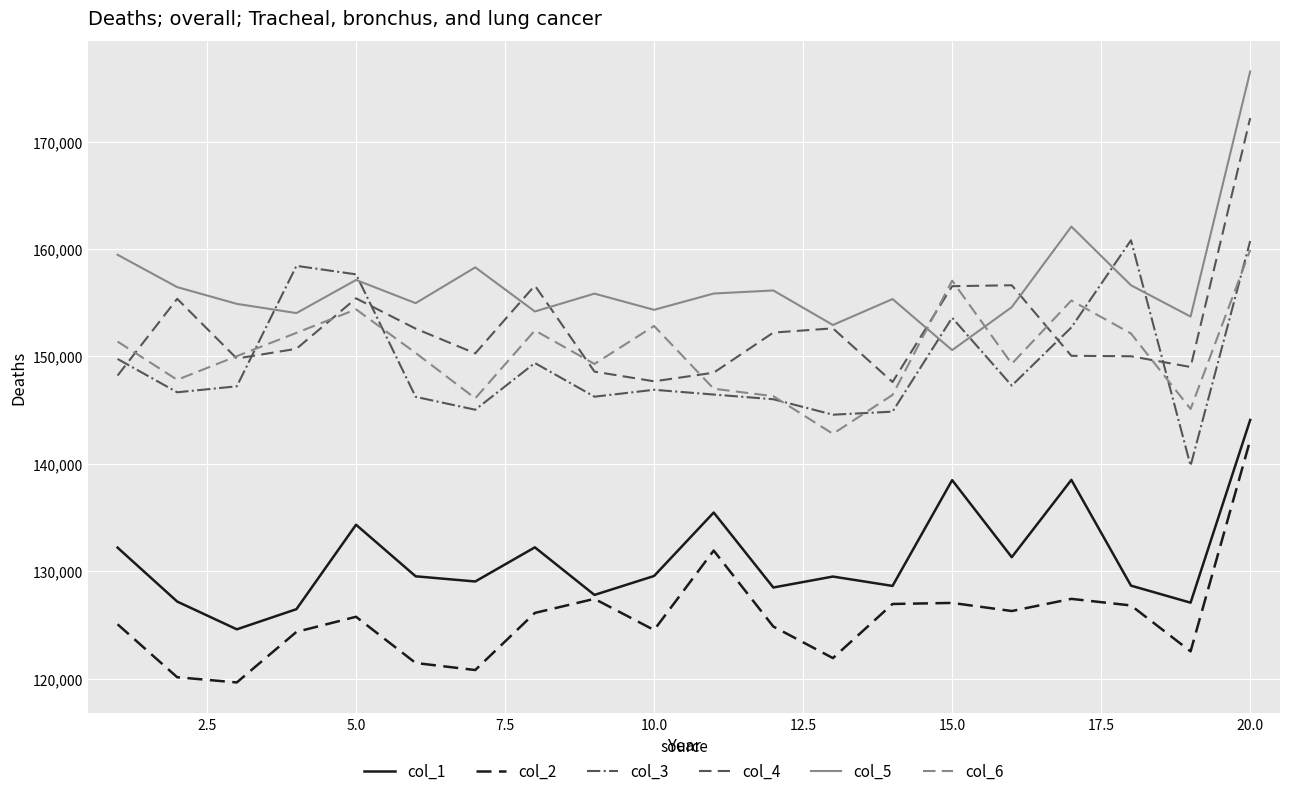

List the series in order of their peak value, highest first.

col_5, col_4, col_3, col_6, col_1, col_2